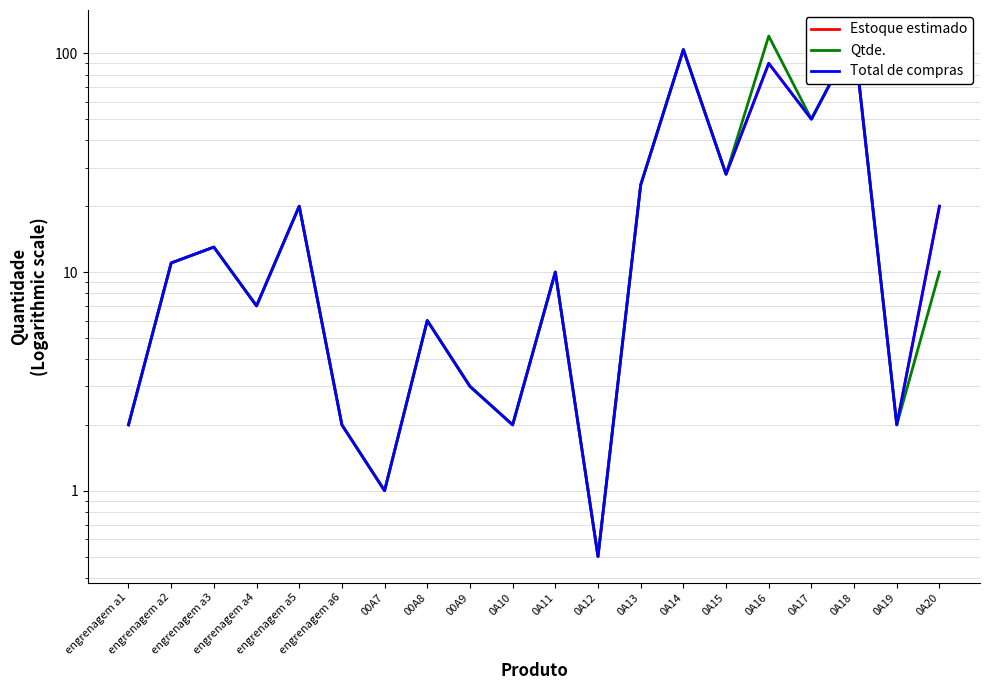

How many distinct data groups are displayed?

3